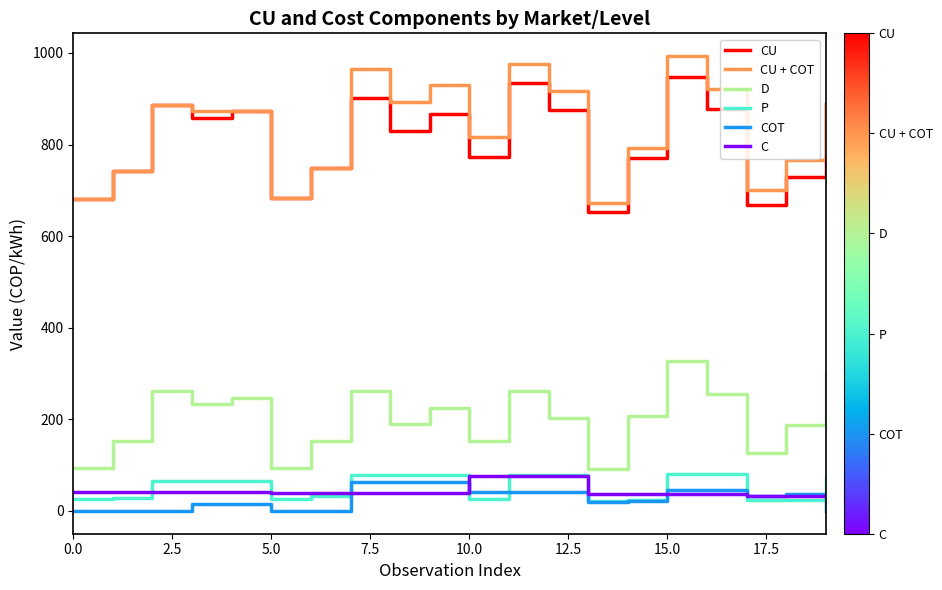

What is the minimum value for D?

90.9